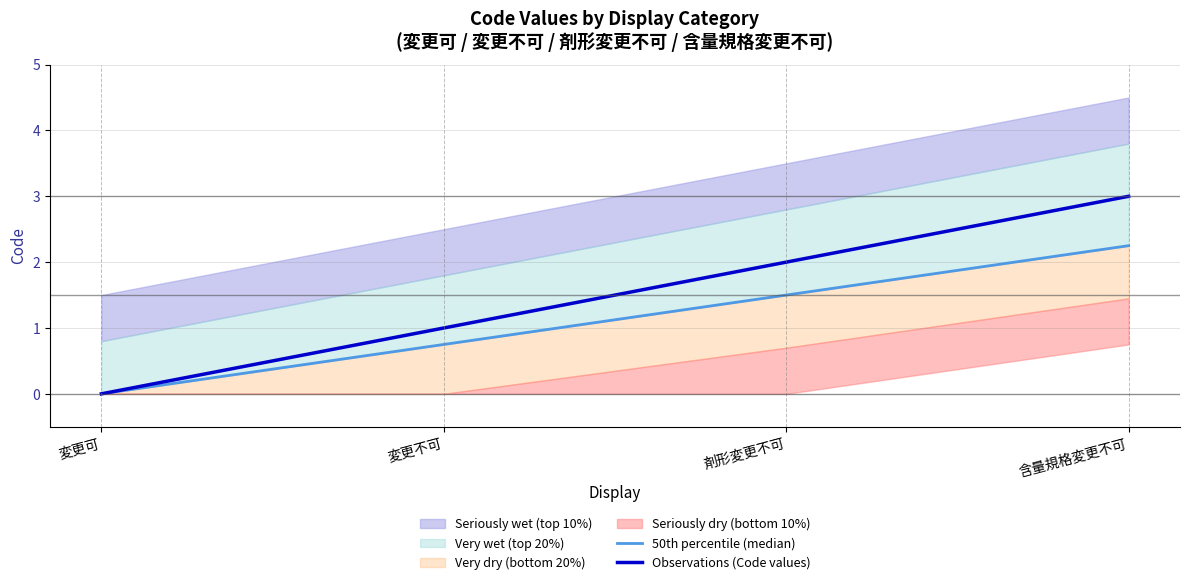

Rank the series at 変更不可 from highest to lowest value.

Observations (Code values), 50th percentile (median)